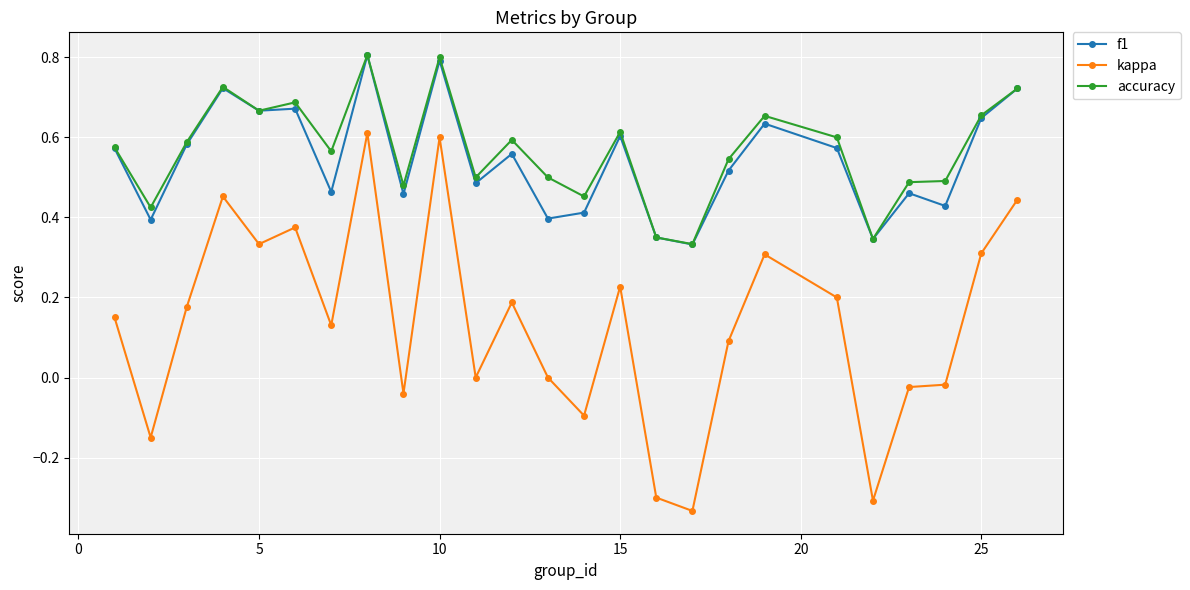

Does the chart display data point markers on the line(s)?

Yes